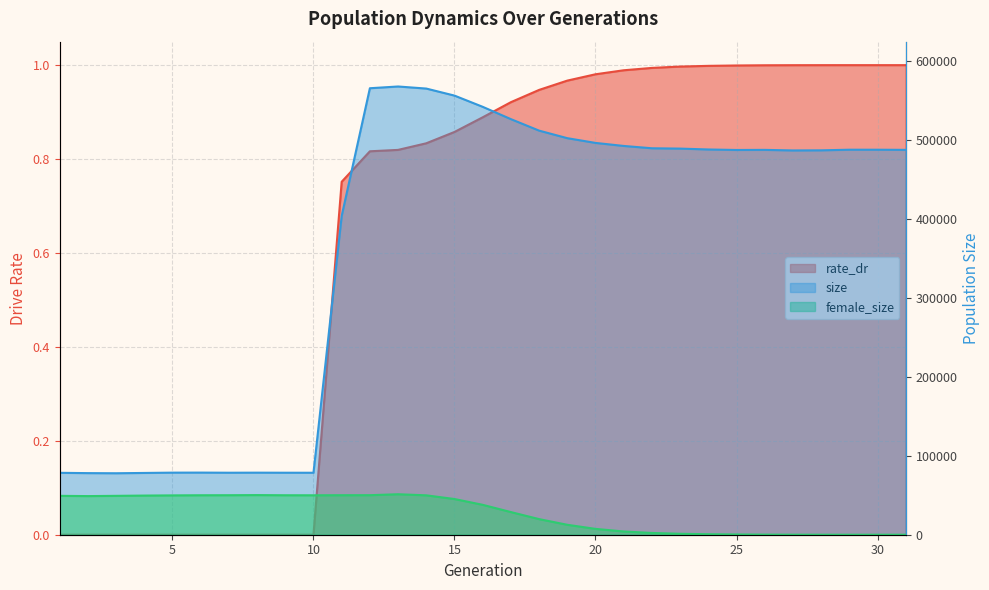

The rate_dr series shows 0.6 at 3. True or false?

False